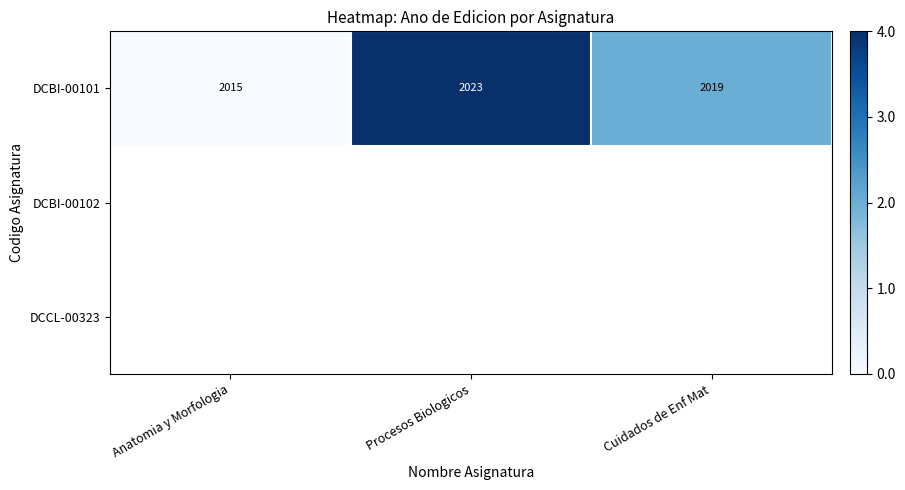

Is it true that DCBI-00101 equals 1371 at Anatomia y Morfologia?

False